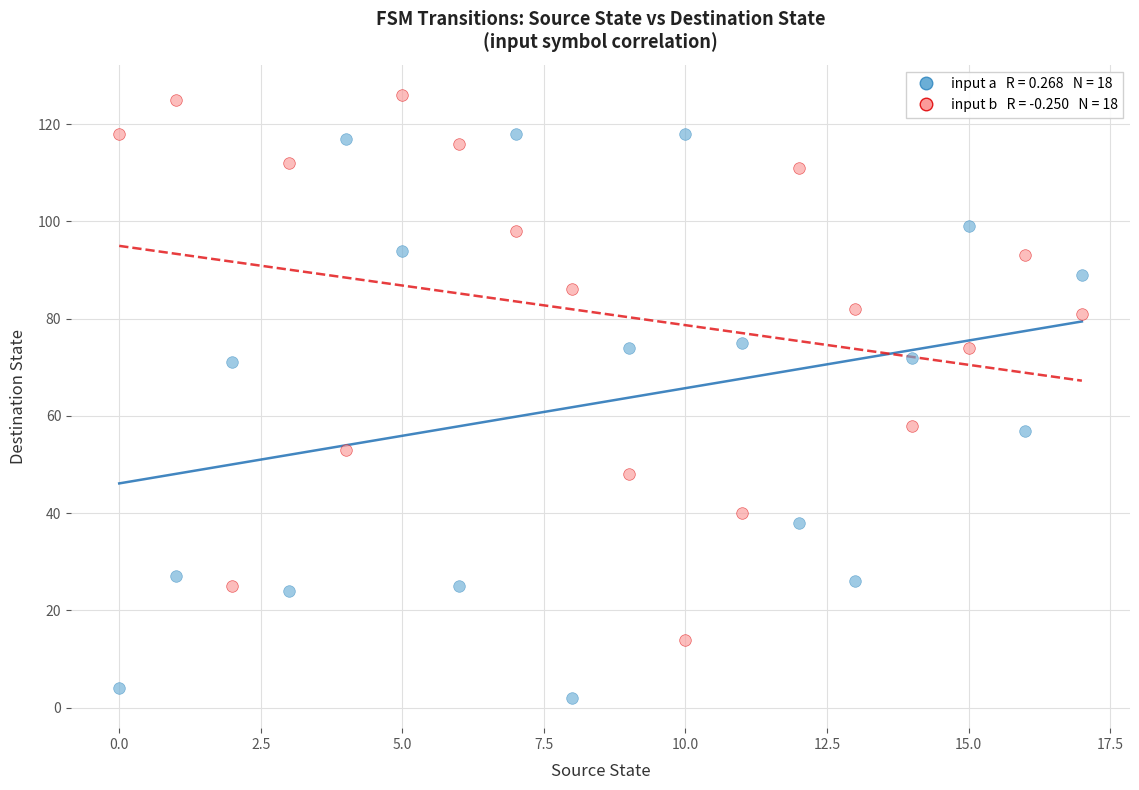

Across all data points, what is the range of Y values (max minus min)?

124